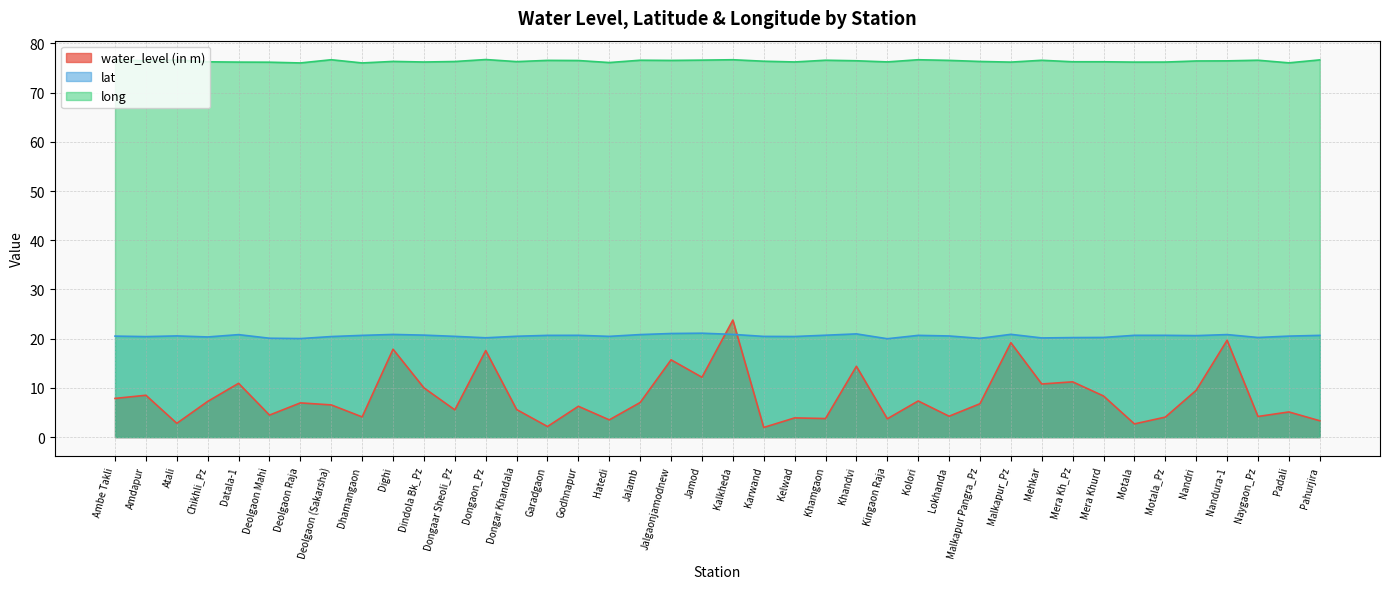

How many interior local valleys does the water_level (in m) series have?

14